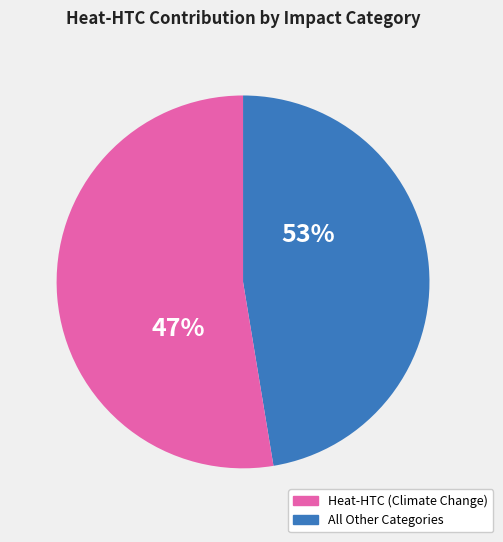

True or false: Water Use accounts for 15% of the total.

False